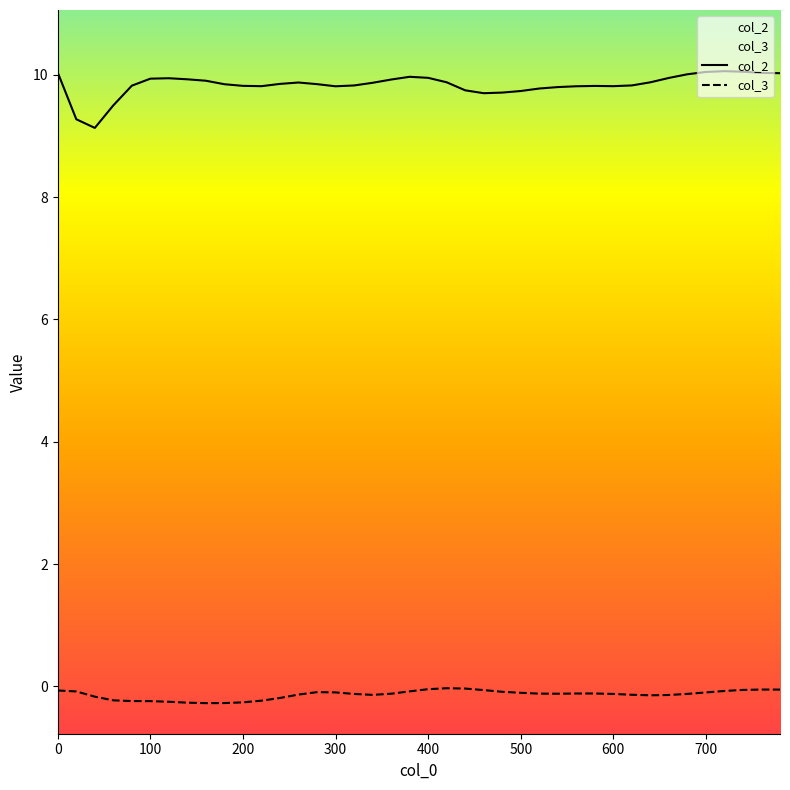

How many lines are shown in the chart?

2